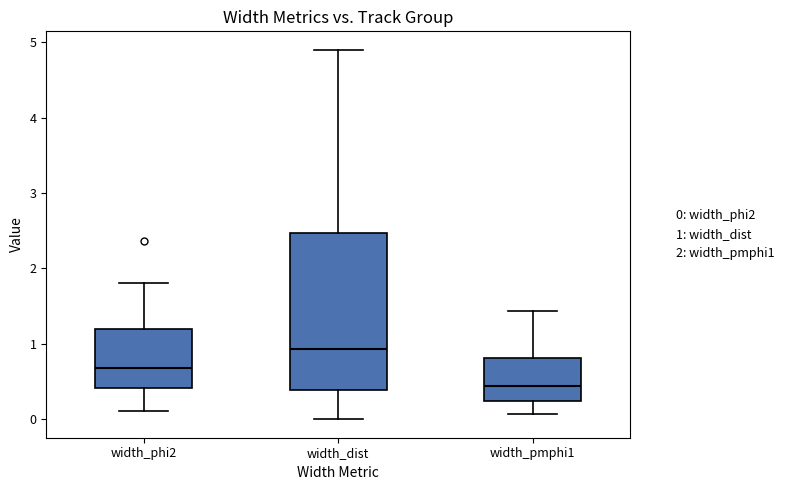

Reading left to right, transcribe this box plot: for each box, give where its median line is, the range the box spans, and where its two whiskers end, as read against the y-axis. The values are not printed on the chart, so give them approximately, as read against the axis.

width_phi2: median 0.7, box 0.4 to 1.2, whiskers 0.1 to 1.8
width_dist: median 0.9, box 0.4 to 2.5, whiskers 0.0 to 4.9
width_pmphi1: median 0.4, box 0.2 to 0.8, whiskers 0.1 to 1.4